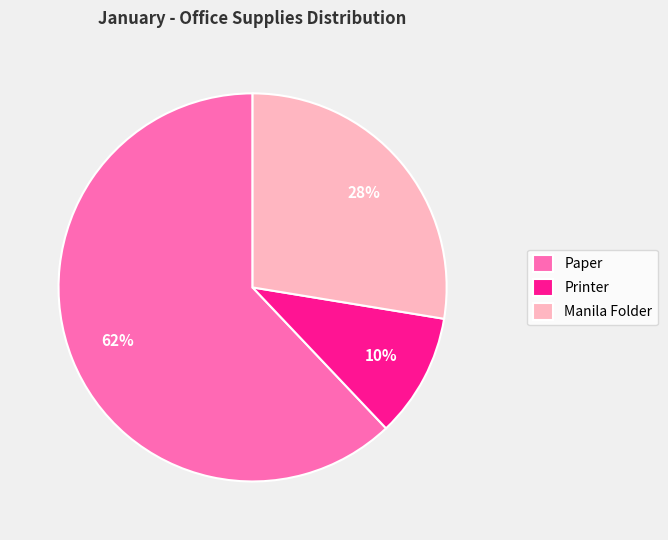

Which has a higher value, Printer or Paper?

Paper